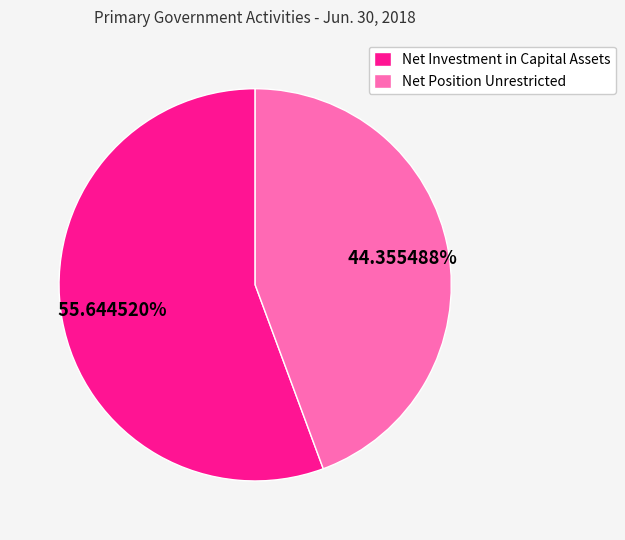

To the nearest percent, what is the difference between the Net Investment in Capital Assets and Net Position Unrestricted slice percentages?

11%